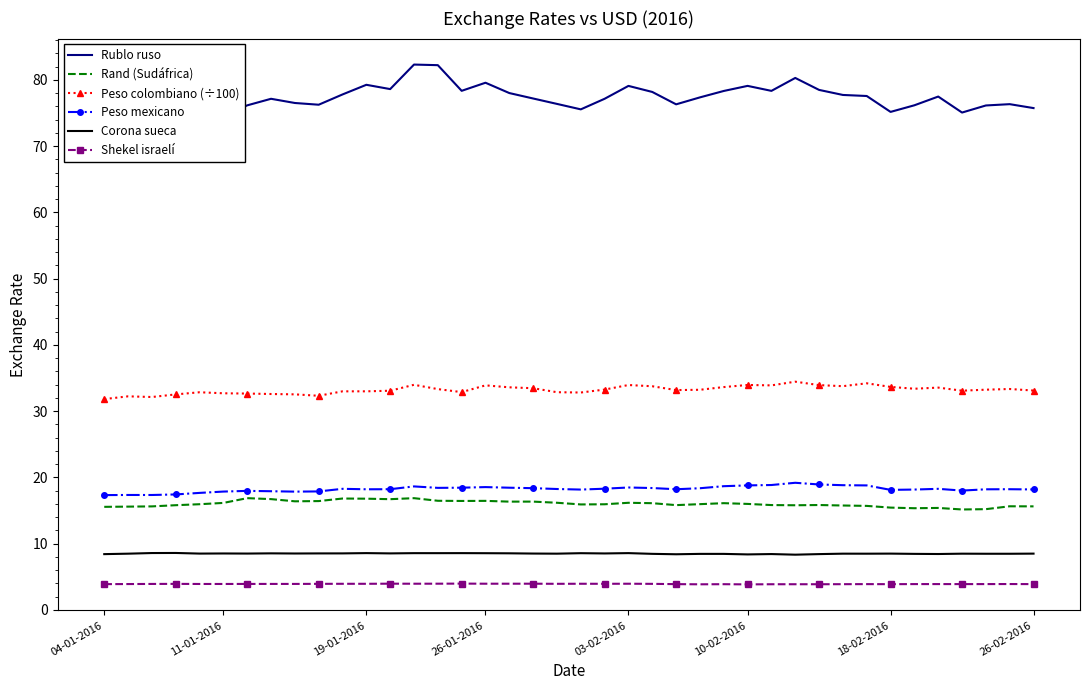

True or false: Peso colombiano (÷100) and Shekel israelí cross at least once.

False